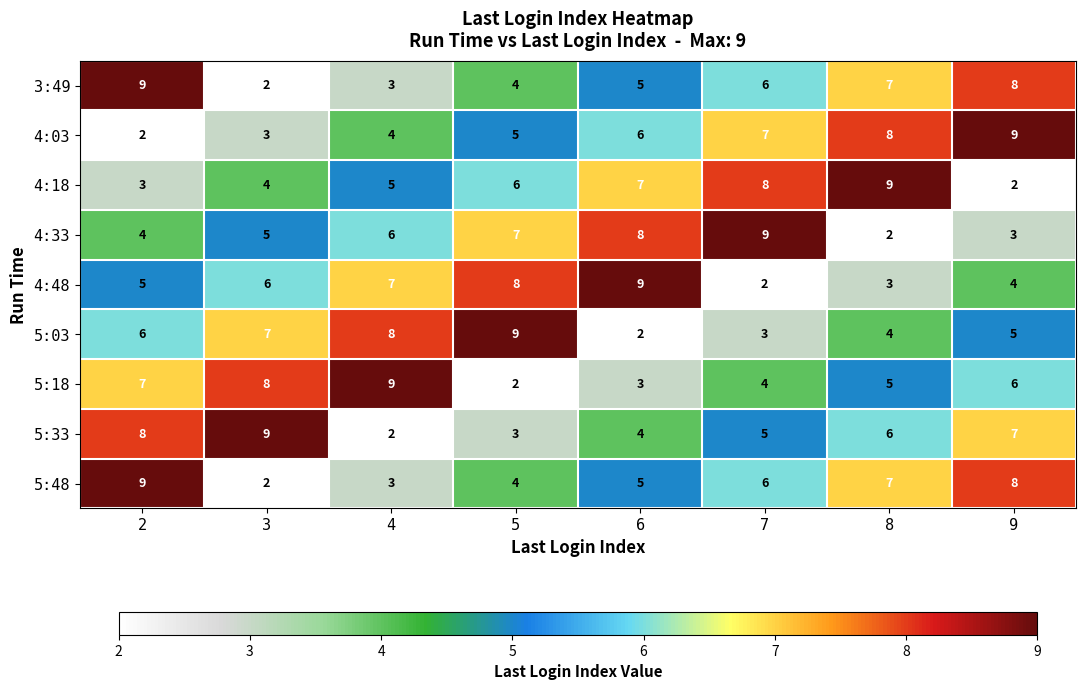

Which category has the highest value in the 5:03 series?

5